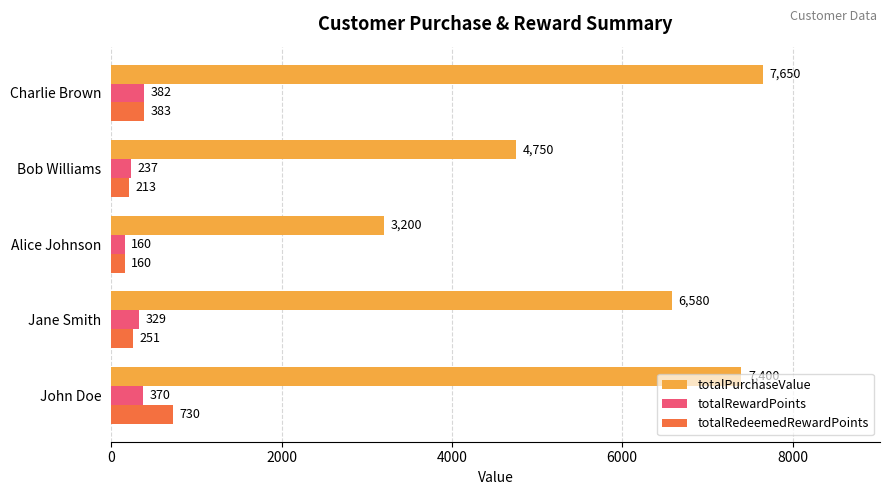

What is the difference between the highest and lowest values at Charlie Brown?

7268